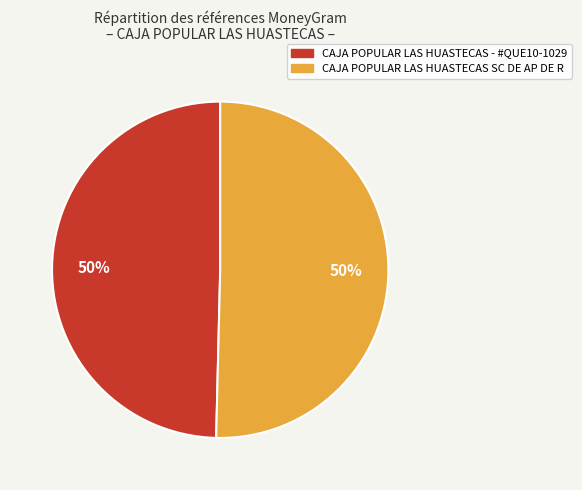

Do CAJA POPULAR LAS HUASTECAS SC DE AP DE R and CAJA POPULAR LAS HUASTECAS - #QUE10-1029 together represent more than half of the pie?

Yes